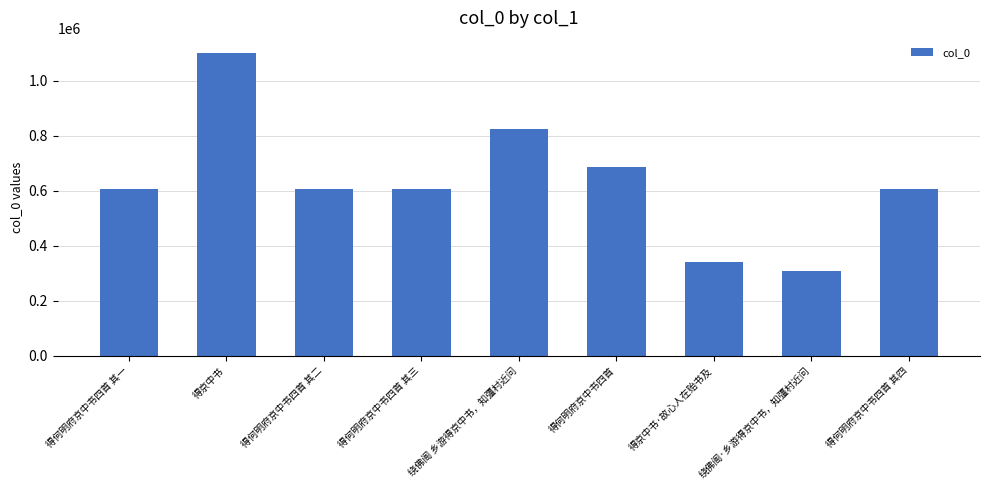

True or false: the data shows 339599 at 得京中书·故心人在贻书及.

True